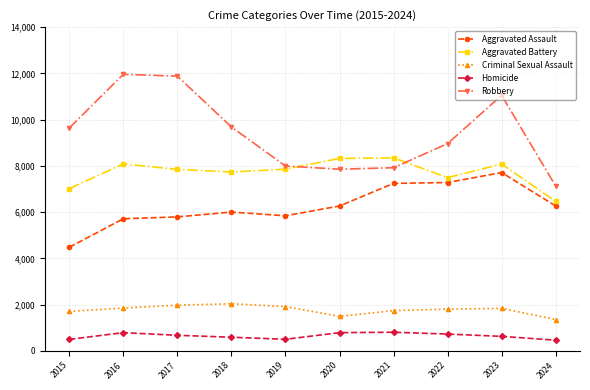

What is the value of the Aggravated Battery point at the 7th from the left?

8347